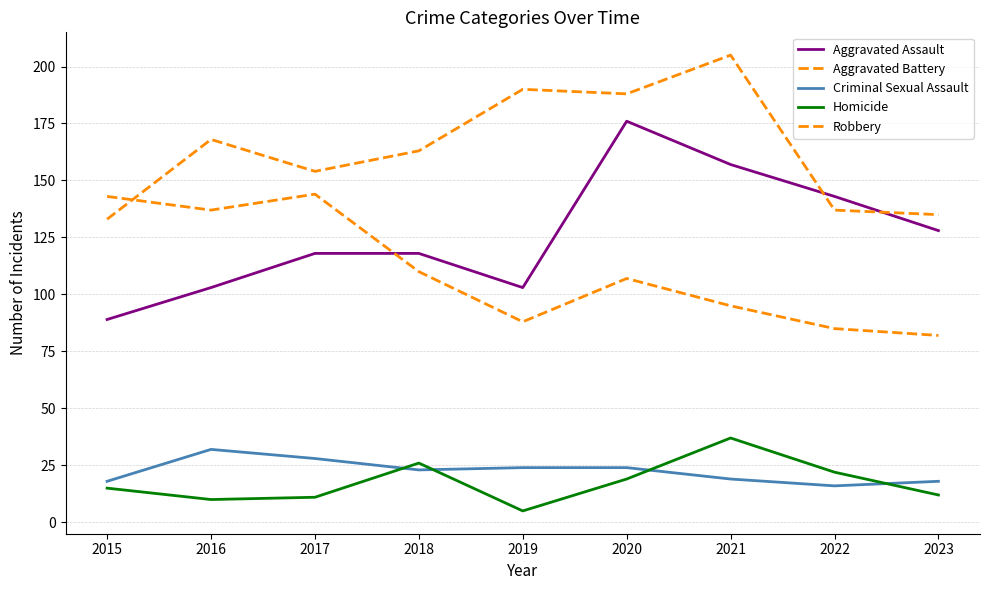

What is the value of the Aggravated Battery point at the 9th from the left?

135